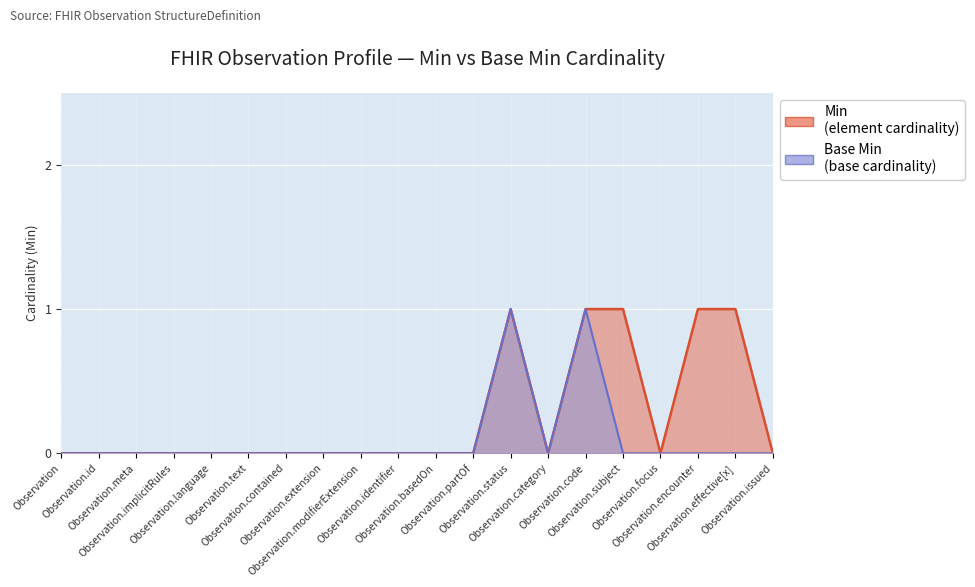

Count the number of data series in this chart.

2